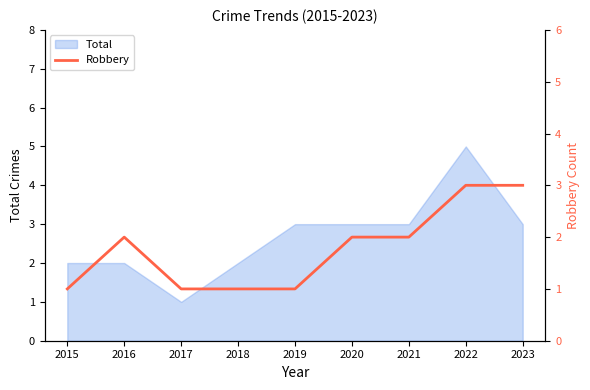

List the labels in order of value, smallest first.

2015, 2017, 2018, 2019, 2016, 2020, 2021, 2022, 2023